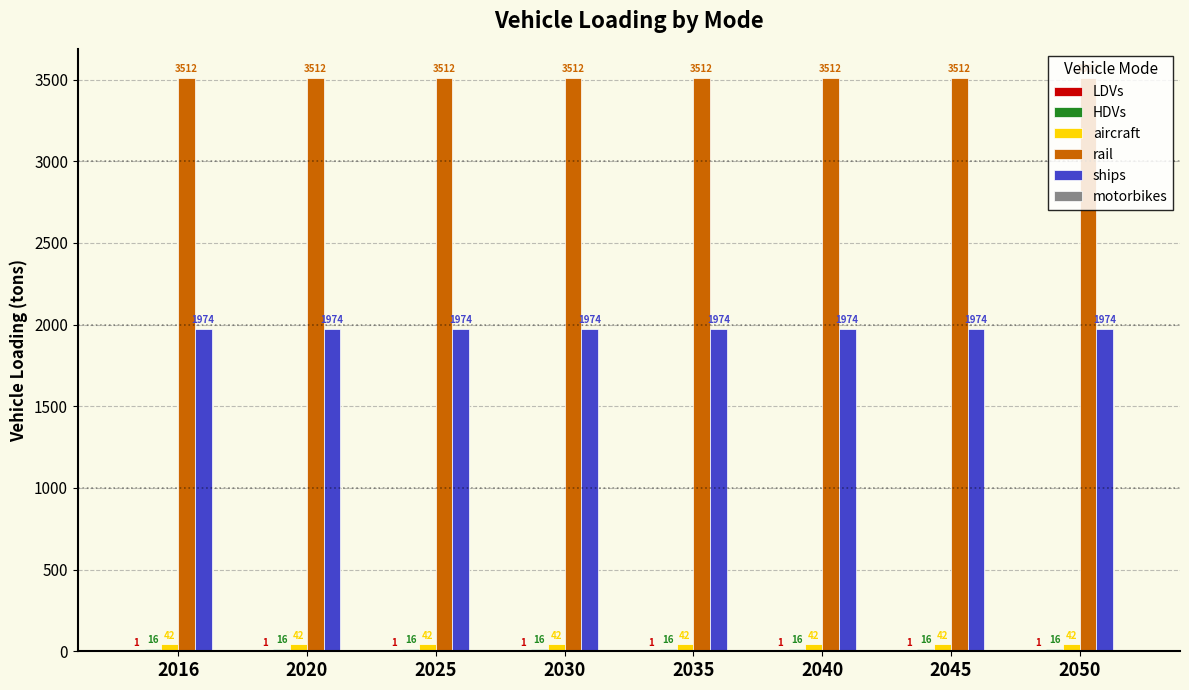

Which series has the largest total across all categories?

rail